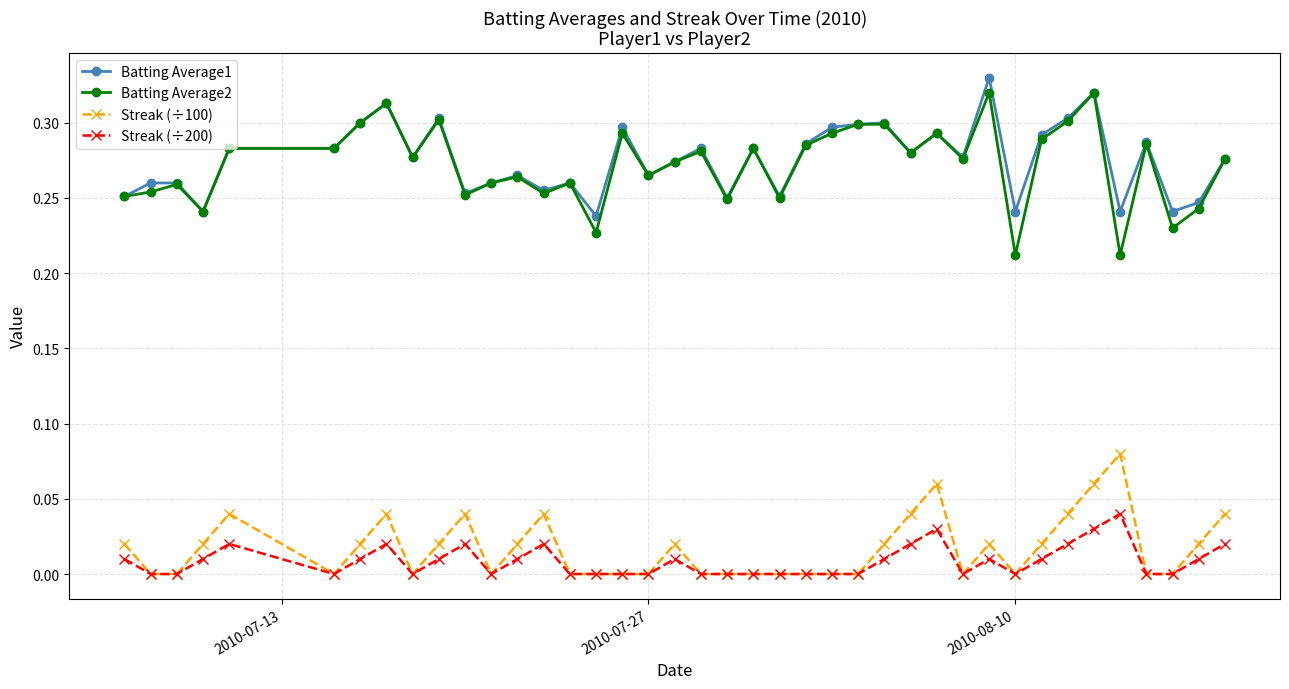

Is this an area chart (filled region under the line)?

No